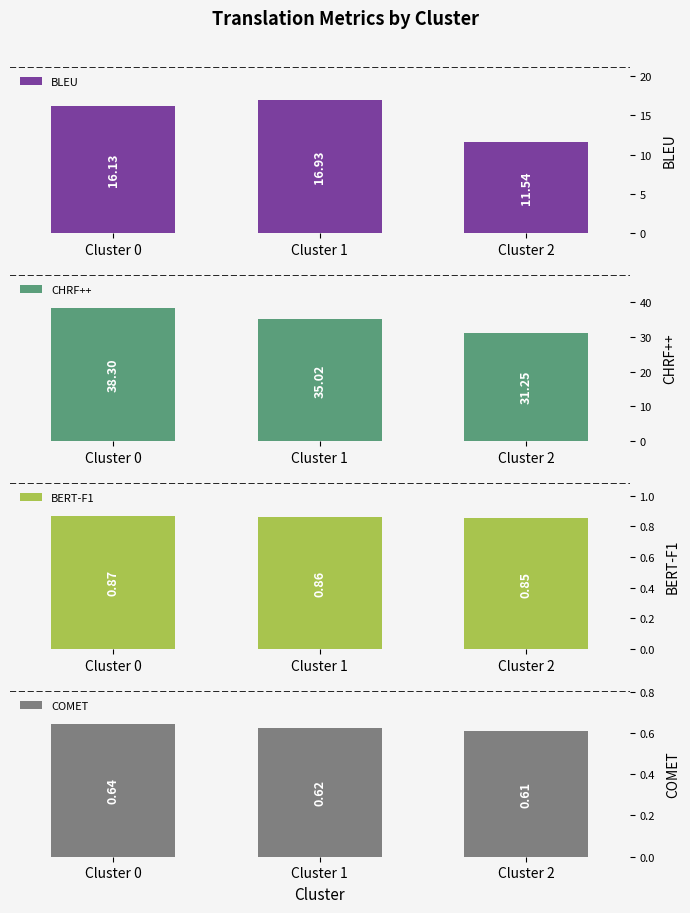

At which label is BLEU closest to 14?

Cluster 0